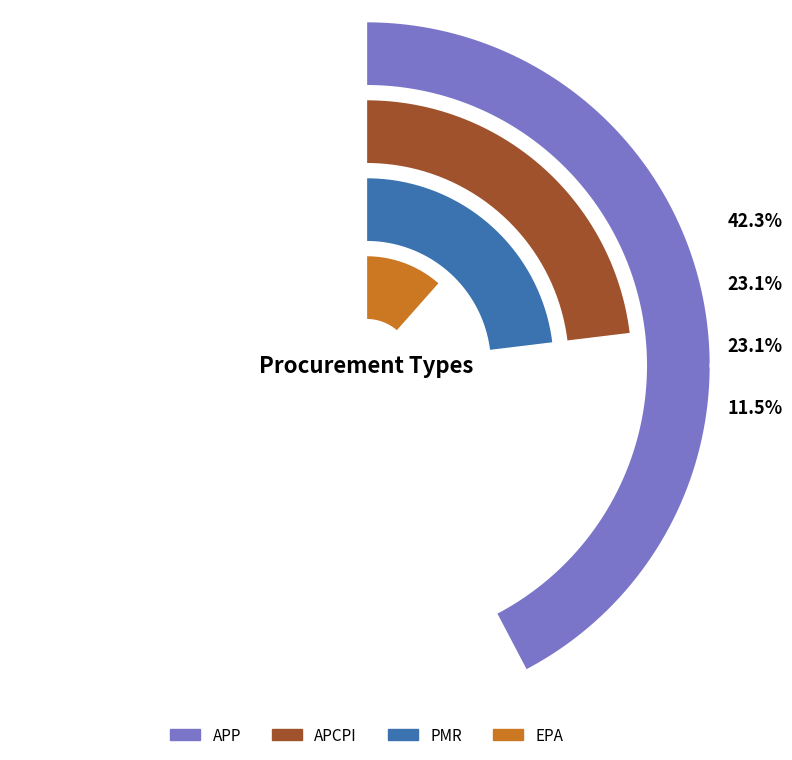

What percentage do EPA and APP together represent?

53.8%